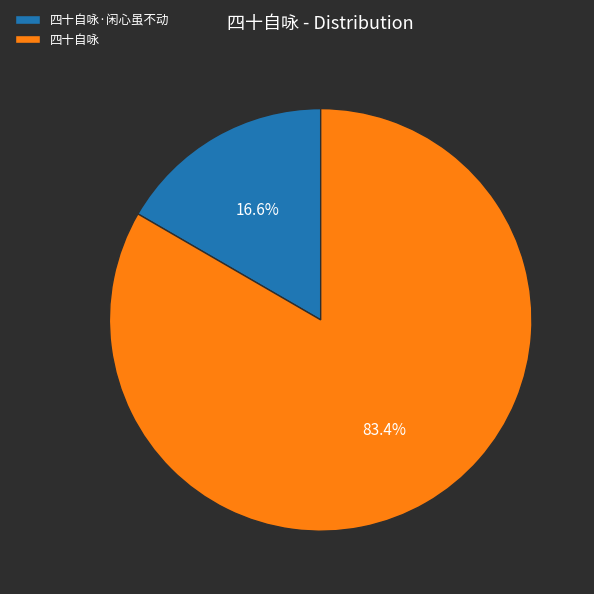

What is the smallest slice in the pie chart?

四十自咏·闲心虽不动